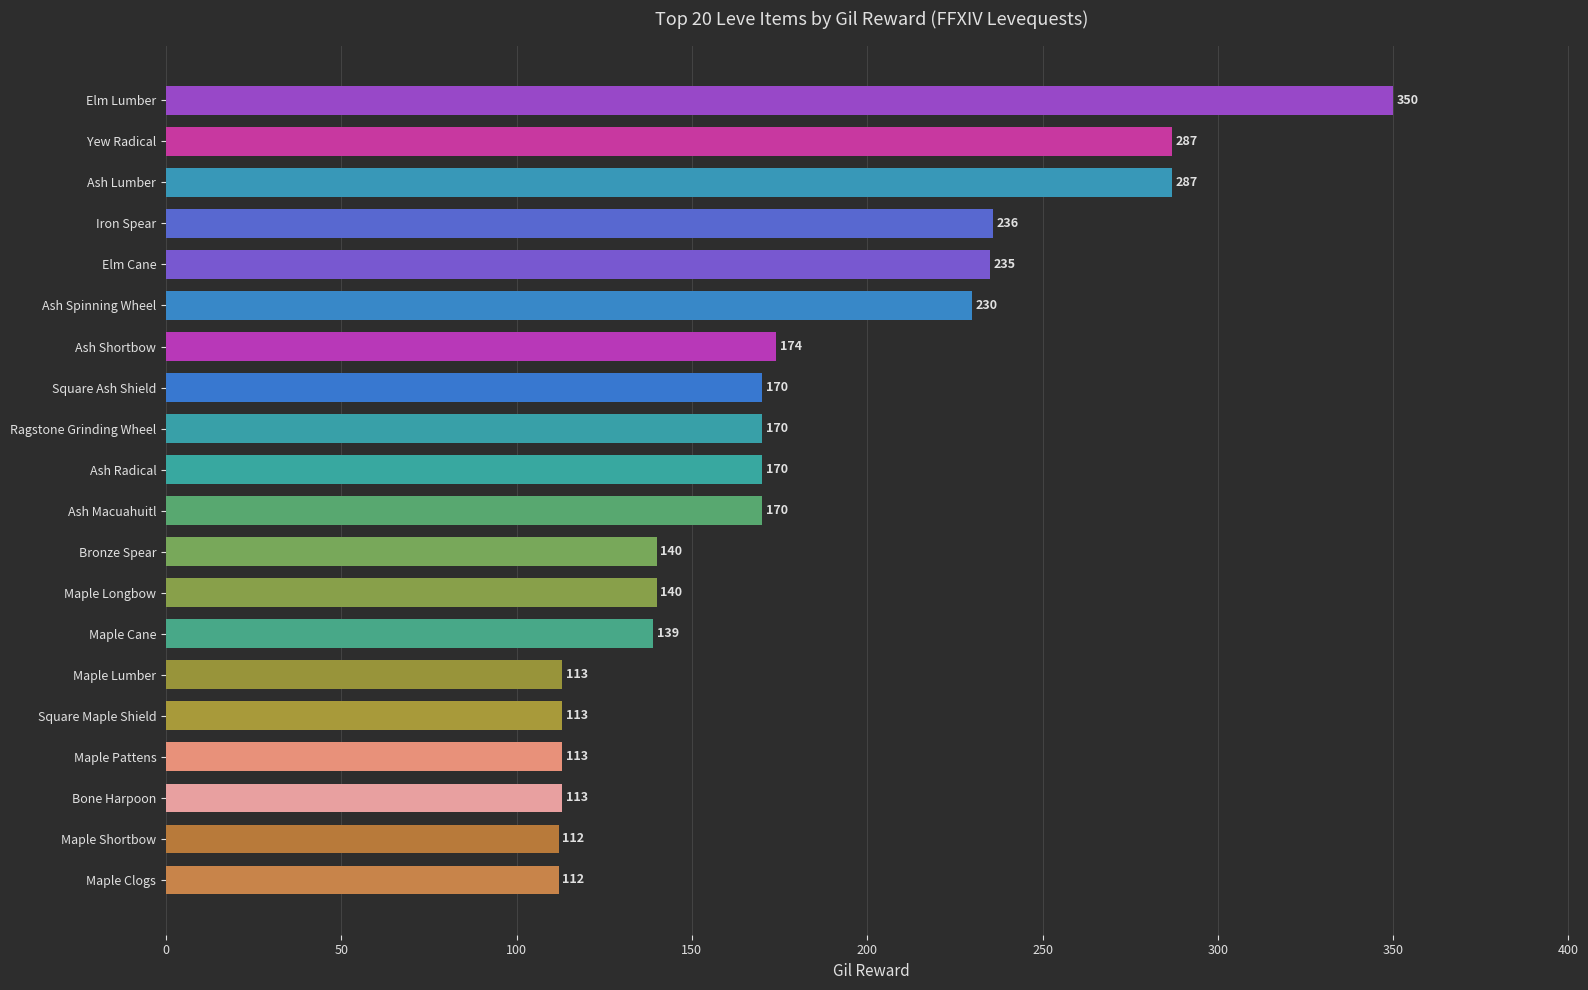

How many bars are there in total?

20